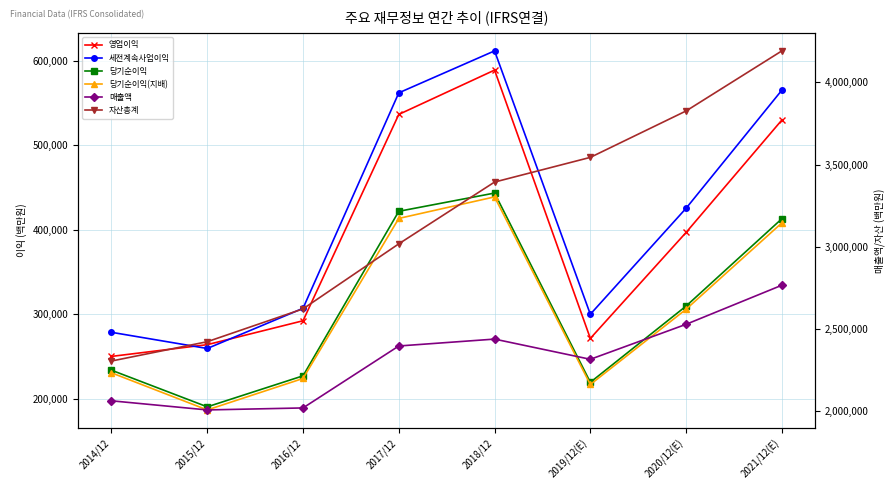

The value of 세전계속사업이익 at 2018/12 is 611600. True or false?

True